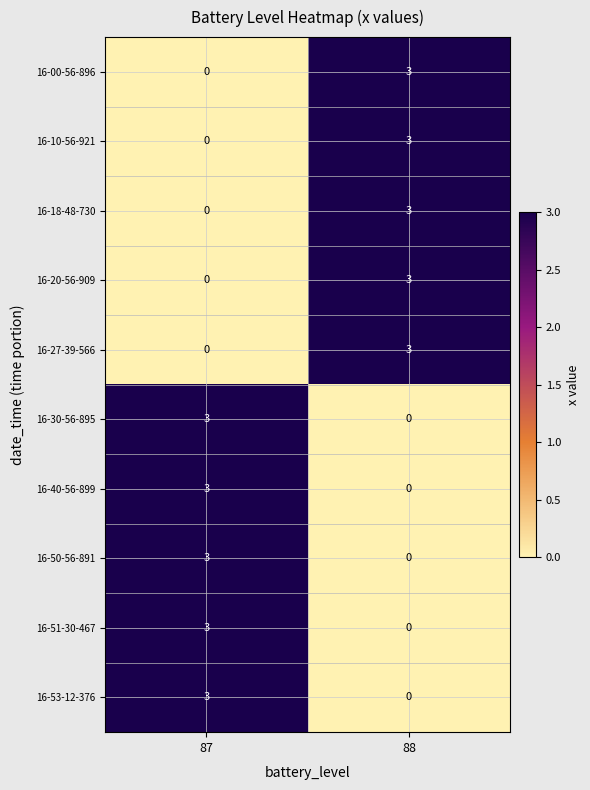

What is the maximum value shown in the chart?

3